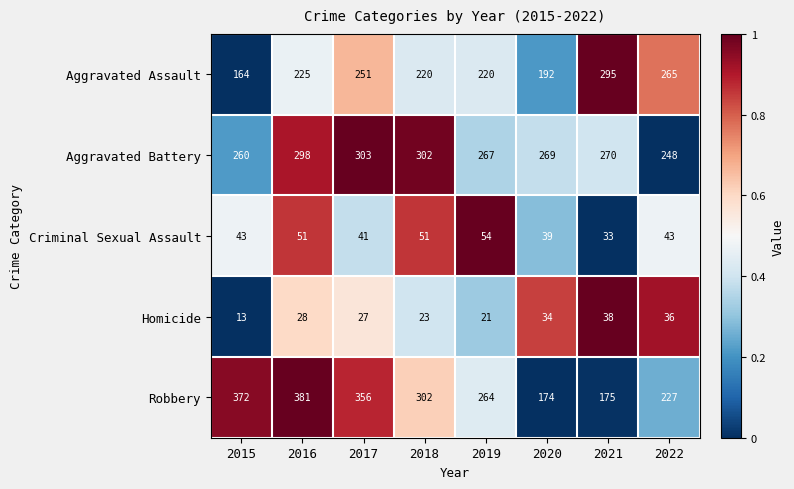

The value of Robbery at 2016 is 217. True or false?

False